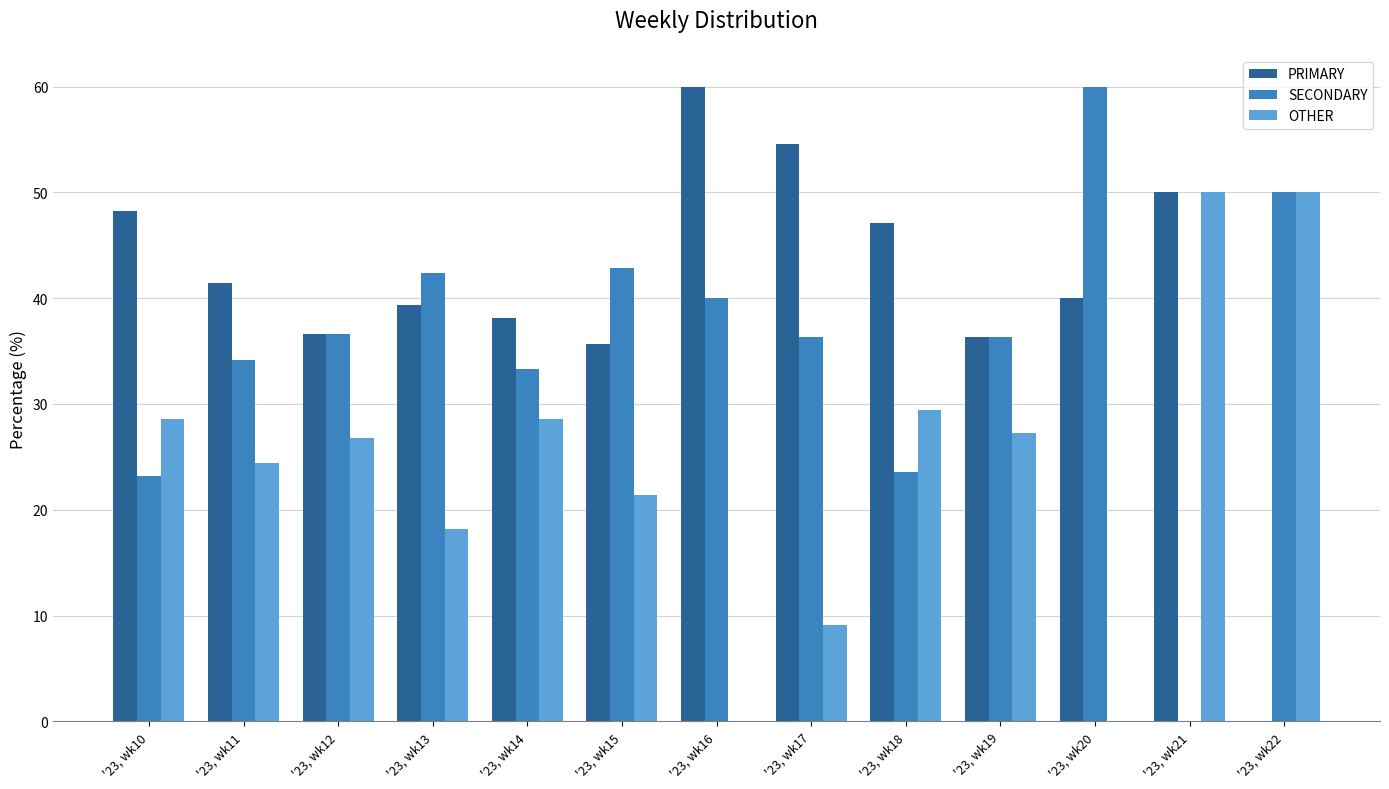

Which series has the largest total across all categories?

PRIMARY